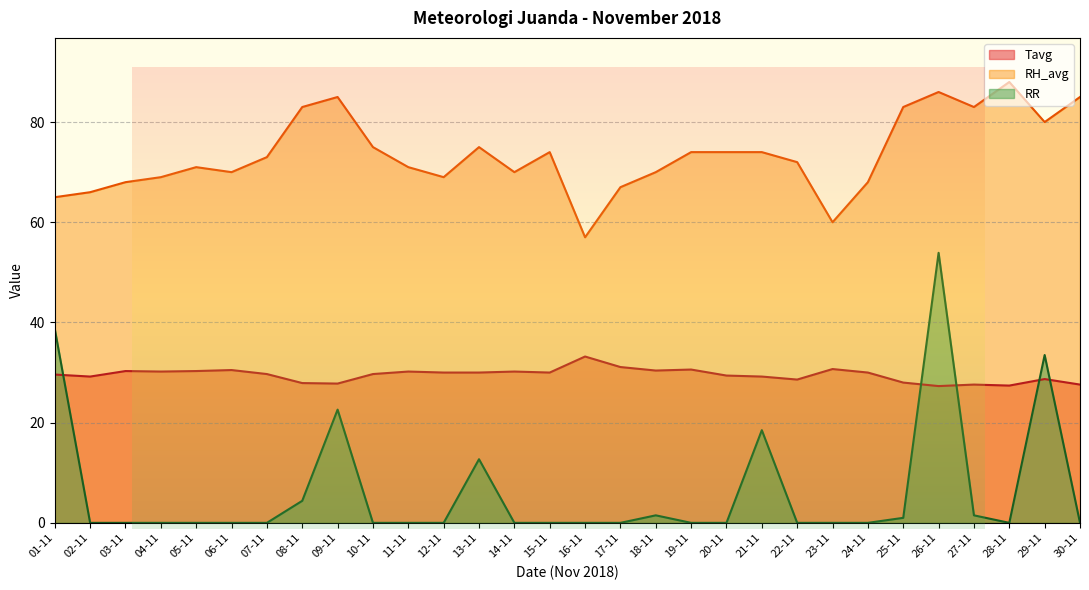

How many data points does each series have?

30